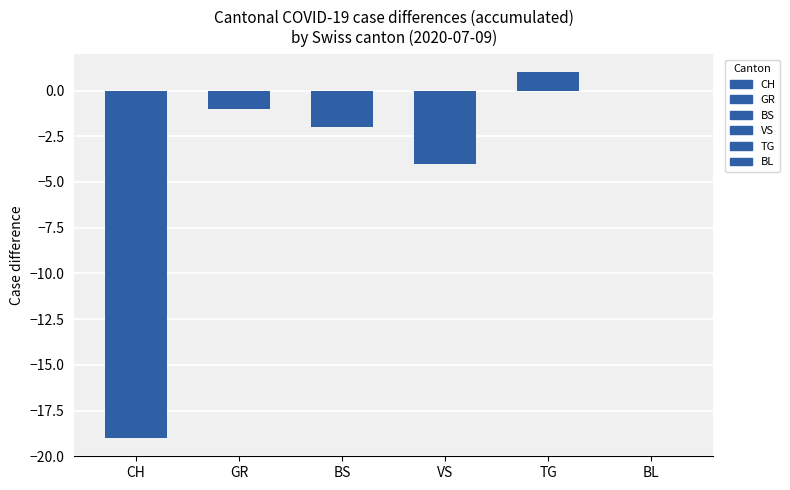

What is the minimum value shown in the chart?

-19